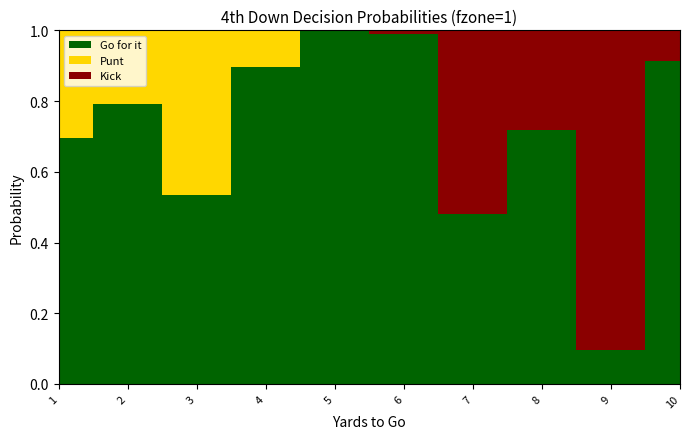

Reading left to right, transcribe all the data shown in this chart.

gofor: 0.7	0.8	0.5	0.9	1.0	1.0	0.5	0.7	0.1	0.9
punt: 0.3	0.2	0.5	0.1	0.0	0.0	0.0	0.0	0.0	0.0
kick: 0.0	0.0	0.0	0.0	0.0	0.0	0.5	0.3	0.9	0.1